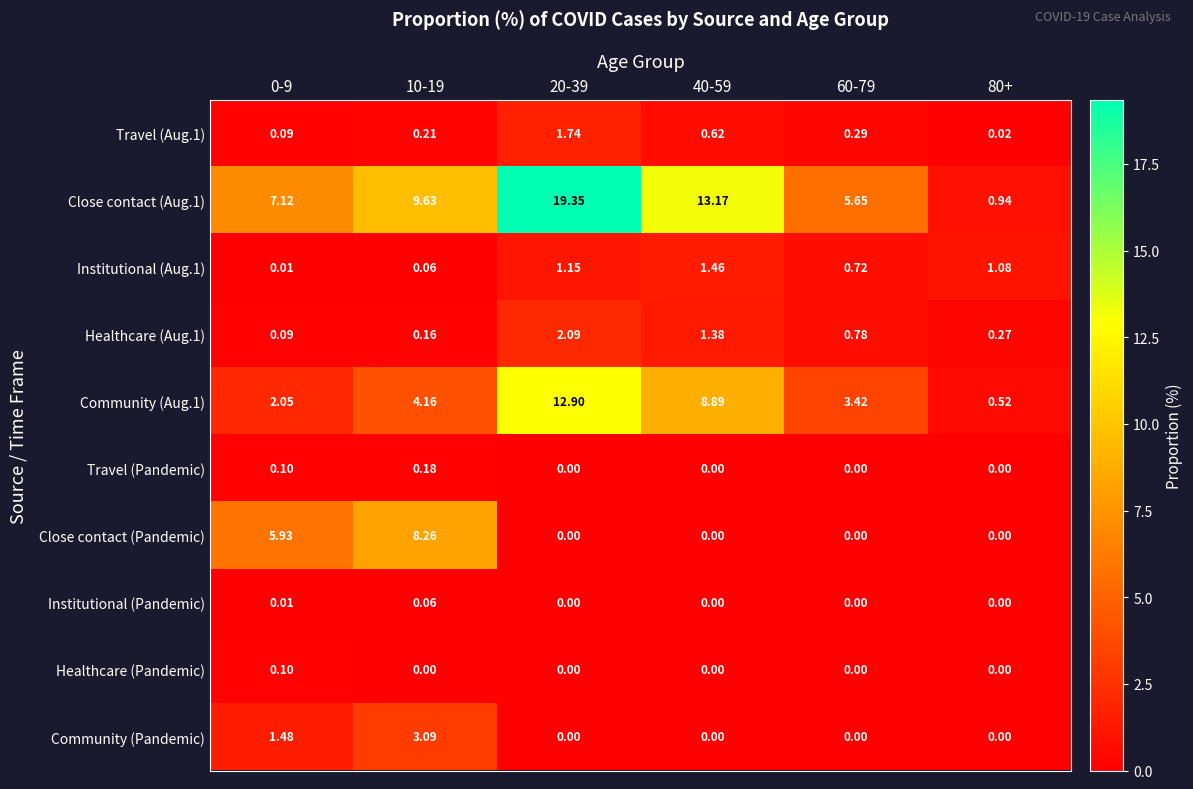

Is the value of Travel (Pandemic) at 60-79 greater than the value of Close contact (Aug.1) at 10-19?

No